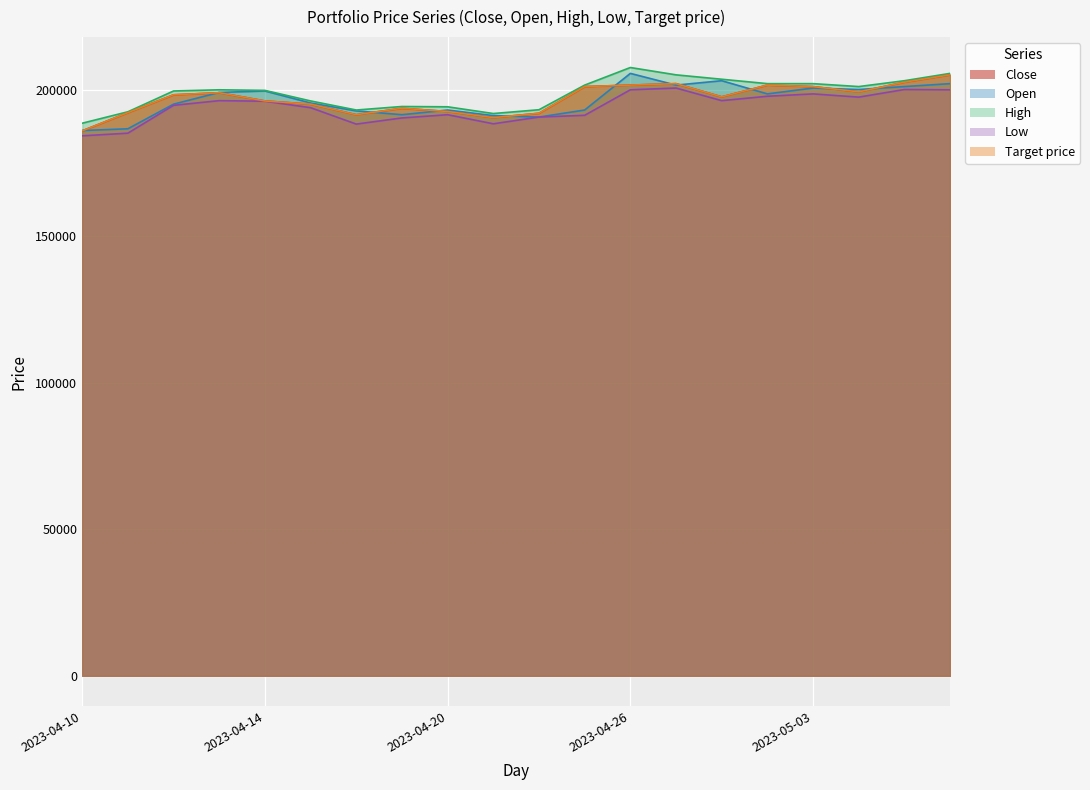

Reading right to left, list all the values displayed in this chart.

Close: 205000	202500	199200	201000	201500	197500	202000	201500	201000	191900	190400	192500	193600	191400	195000	196100	198900	198200	192100	185900
Open: 202000	201000	200000	200500	198500	203000	201500	205500	193000	190600	191100	193000	191400	192700	195400	199500	199000	195000	186600	186000
High: 205500	203000	201000	202000	202000	203500	205000	207500	201500	193100	191800	194100	194200	193000	196100	199700	199900	199500	192400	188500
Low: 199900	200000	197400	198500	197700	196200	200500	199900	191200	190600	188300	191400	190300	188200	193800	196000	196200	194600	185100	184200
Target price: 205000	202500	199200	201000	201500	197500	202000	201500	201000	191900	190400	192500	193600	191400	195000	196100	198900	198200	192100	185900